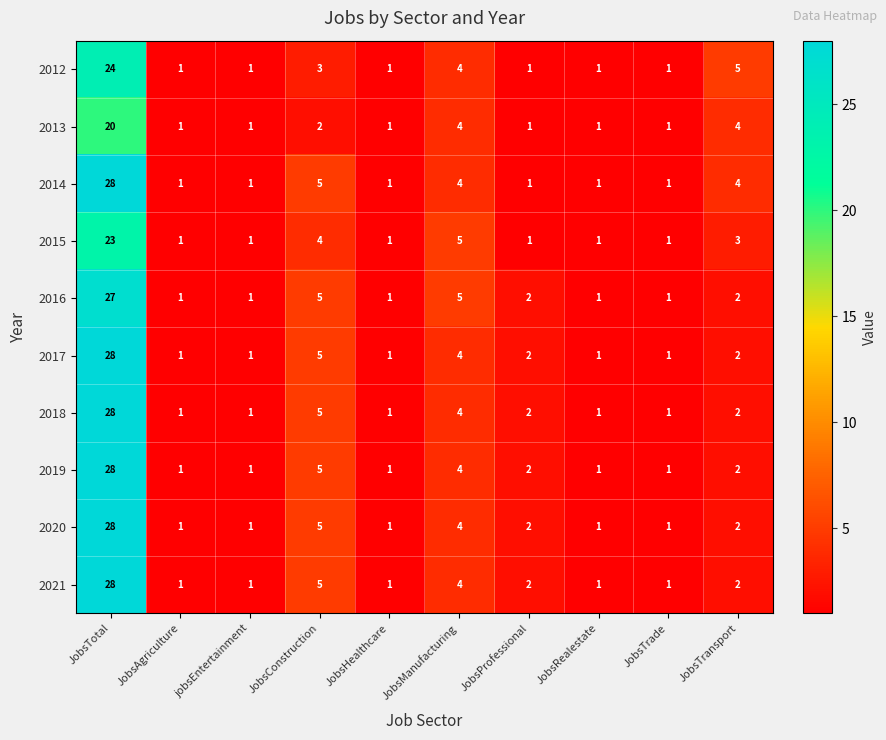

At which label is 2020 closest to 14?

JobsConstruction